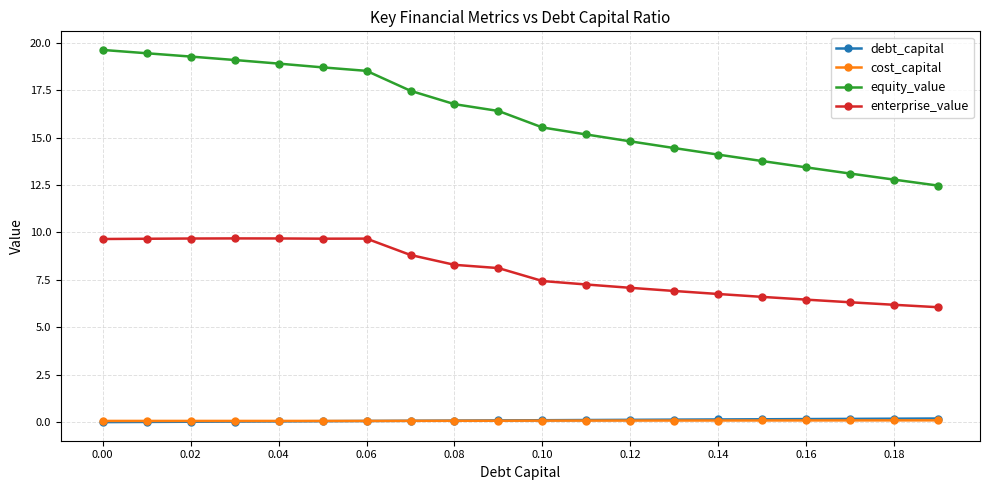

Count the number of categories in the chart.

20